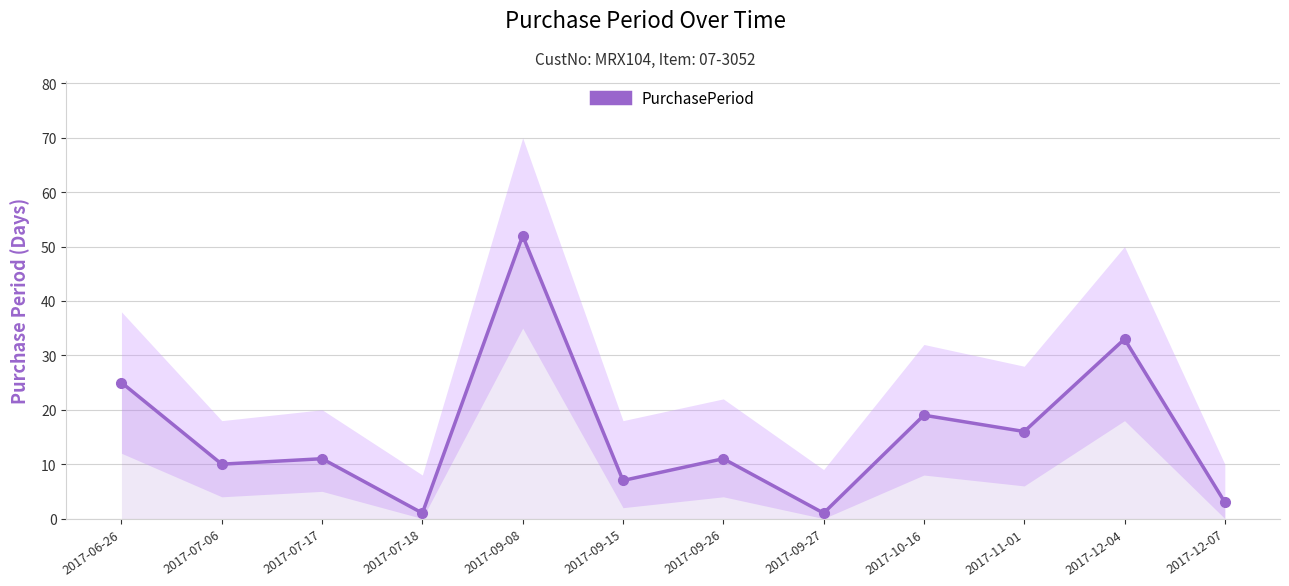

At which label does the data first exceed 11?

2017-06-26